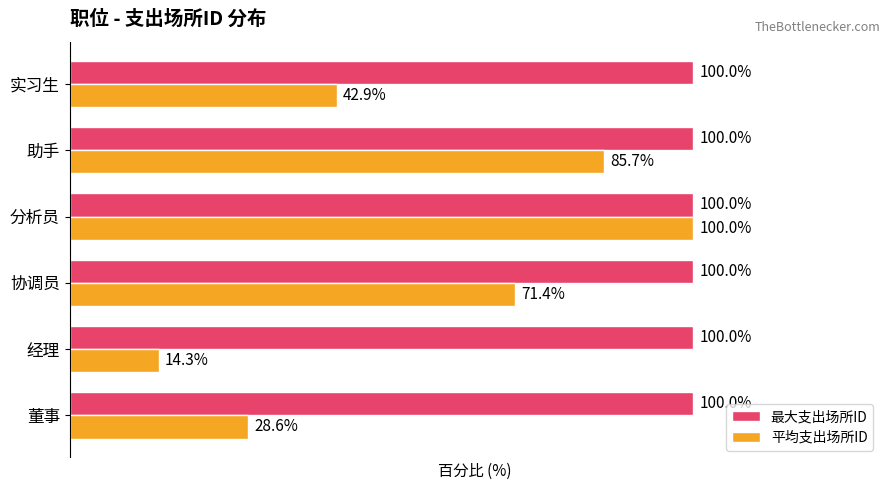

Which series has the largest range (max minus min)?

平均支出场所ID